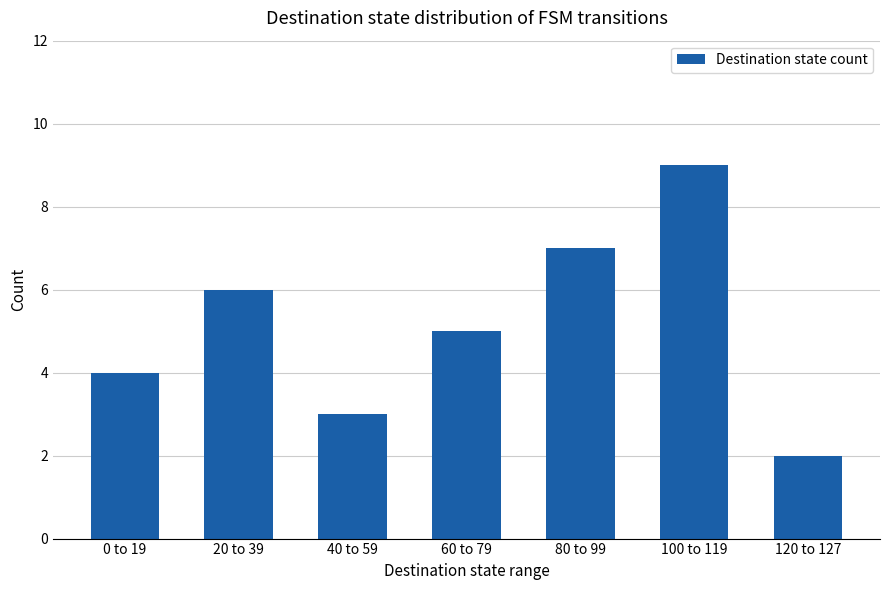

What is the average value?

5